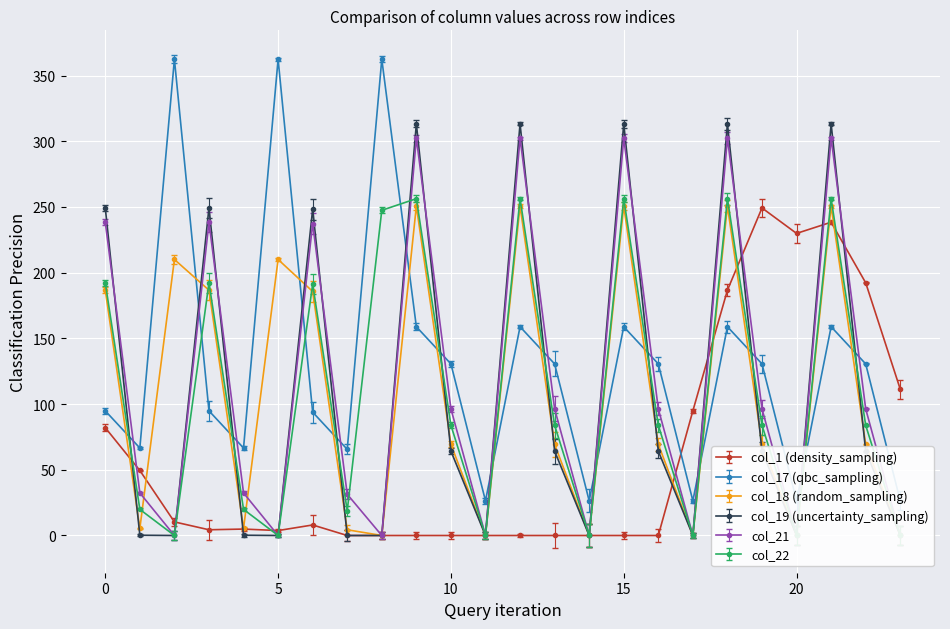

Reading left to right, what are all the values shown in this chart?

col_1: 0=82.0	1=49.5	2=10.3	3=4.4	4=4.9	5=3.8	6=8.0	7=0.0	8=0.0	9=0.0	10=0.0	11=0.0	12=0.0	13=0.0	14=0.0	15=0.0	16=0.0	17=94.8	18=186.7	19=249.2	20=229.9	21=238.4	22=192.3	23=111.3
col_17: 0=94.8	1=66.6	2=362.4	3=94.8	4=66.6	5=362.4	6=93.8	7=65.6	8=362.4	9=158.8	10=130.6	11=26.4	12=158.8	13=130.6	14=26.4	15=158.8	16=130.6	17=26.4	18=158.8	19=130.6	20=26.4	21=158.8	22=130.6	23=26.4
col_18: 0=186.7	1=5.4	2=210.0	3=186.7	4=5.4	5=210.0	6=185.7	7=4.4	8=0.0	9=250.7	10=69.4	11=0.0	12=250.7	13=69.4	14=0.0	15=250.7	16=69.4	17=0.0	18=250.7	19=69.4	20=0.0	21=250.7	22=69.4	23=0.0
col_19: 0=249.2	1=0.2	2=0.0	3=249.2	4=0.2	5=0.0	6=248.2	7=0.0	8=0.0	9=313.2	10=64.2	11=0.0	12=313.2	13=64.2	14=0.0	15=313.2	16=64.2	17=0.0	18=313.2	19=64.2	20=0.0	21=313.2	22=64.2	23=0.0
col_21: 0=238.4	1=32.4	2=0.0	3=238.4	4=32.4	5=0.0	6=237.4	7=31.4	8=0.0	9=302.4	10=96.4	11=0.0	12=302.4	13=96.4	14=0.0	15=302.4	16=96.4	17=0.0	18=302.4	19=96.4	20=0.0	21=302.4	22=96.4	23=0.0
col_22: 0=192.3	1=19.9	2=0.0	3=192.3	4=19.9	5=0.0	6=191.3	7=18.9	8=247.4	9=256.3	10=83.9	11=0.0	12=256.3	13=83.9	14=0.0	15=256.3	16=83.9	17=0.0	18=256.3	19=83.9	20=0.0	21=256.3	22=83.9	23=0.0